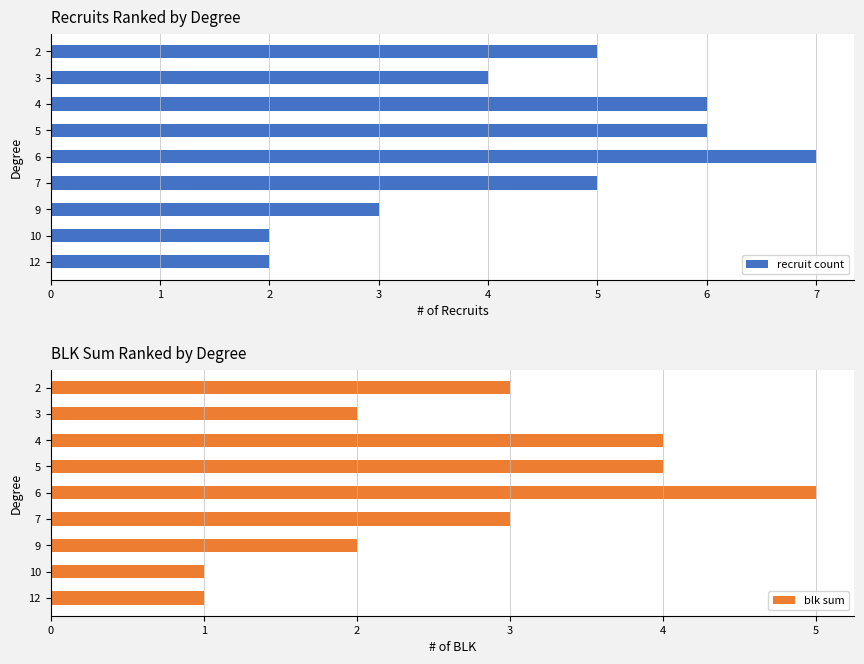

What is the difference between the maximum and second lowest values in the blk sum series?

4